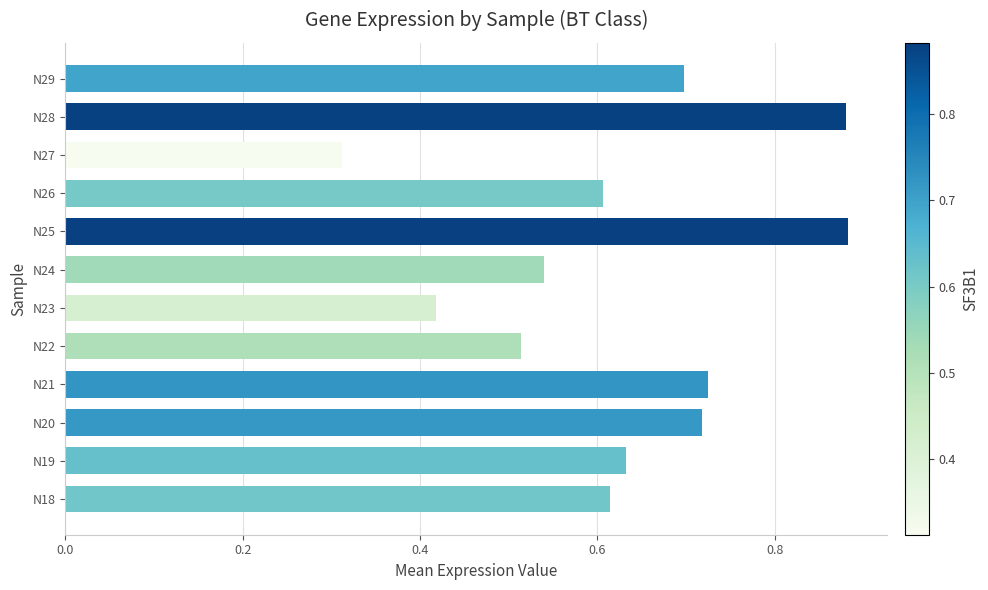

At which category does the chart reach its minimum across all series?

N27